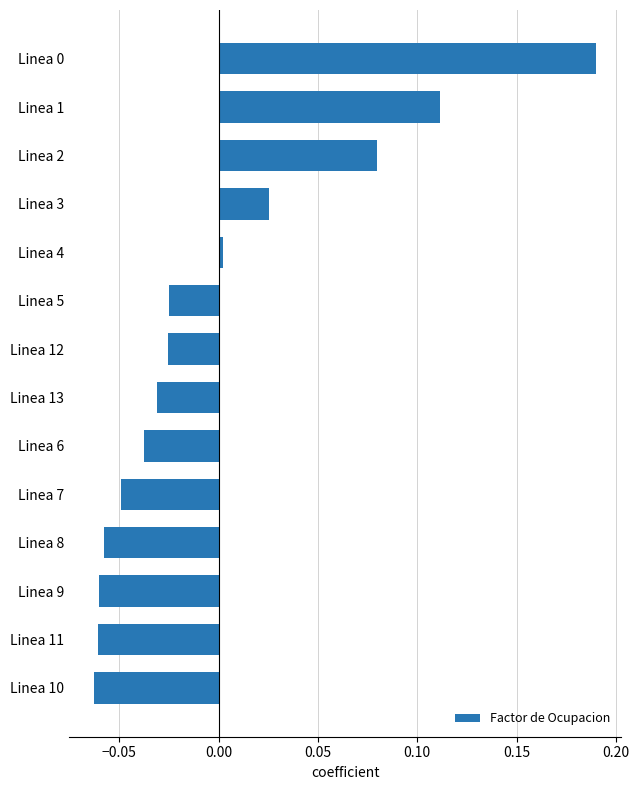

At which label is the value closest to 0?

Linea 4